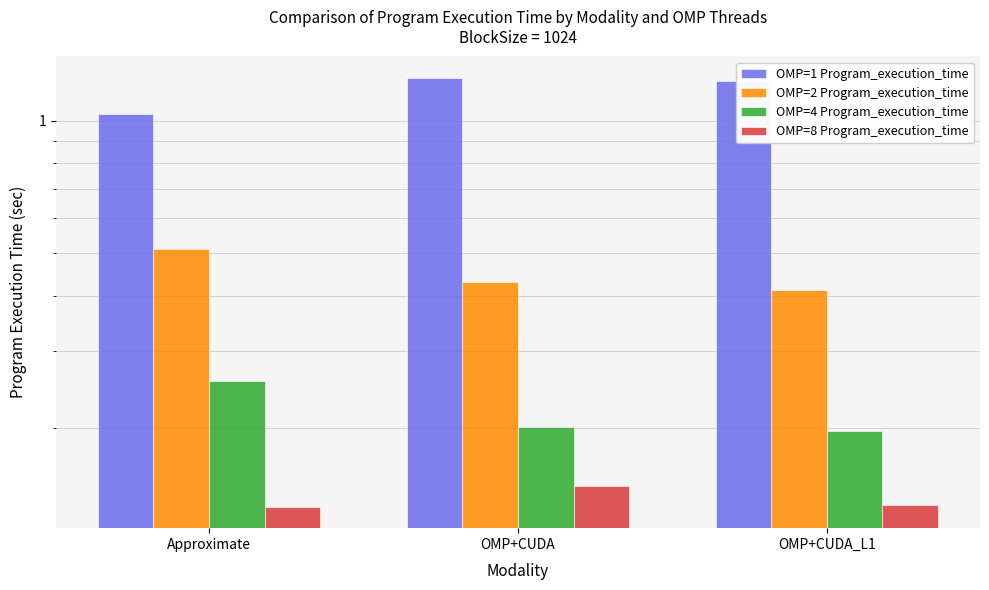

At which label does OMP=1 Program_execution_time reach its minimum?

Approximate